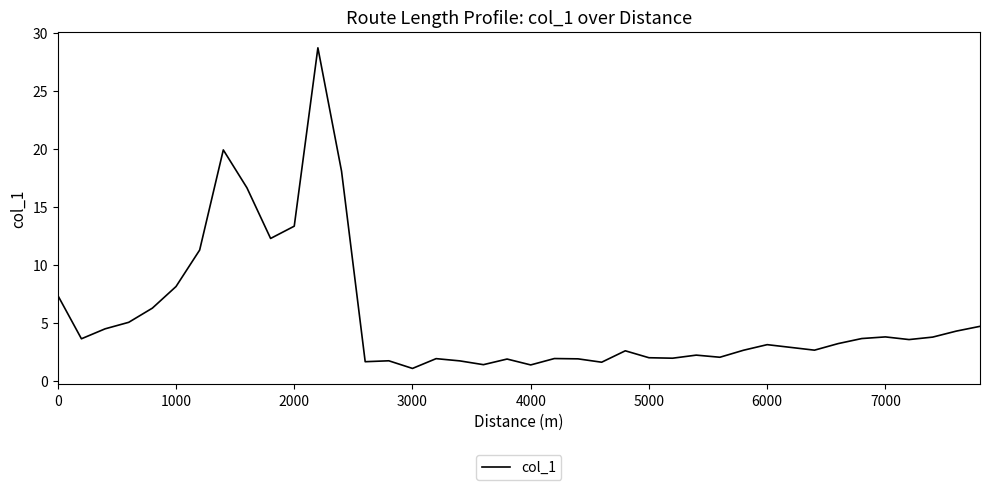

What is the minimum value shown in the chart?

1.1